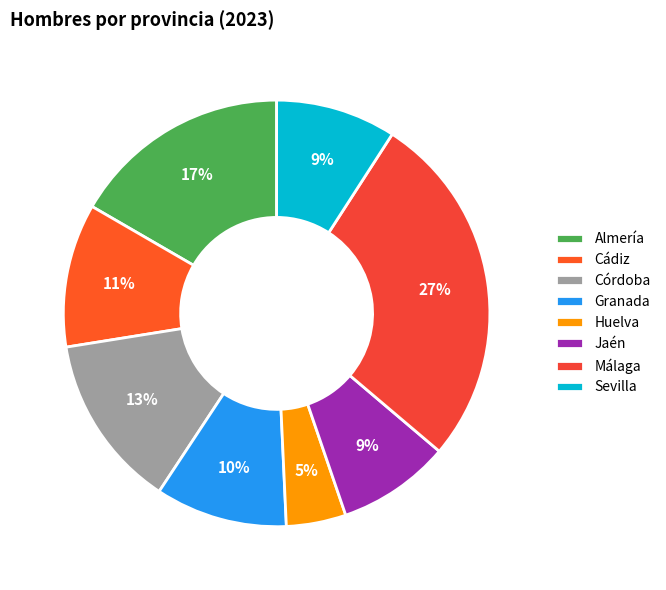

To the nearest percent, what percentage of the pie is Granada?

10%